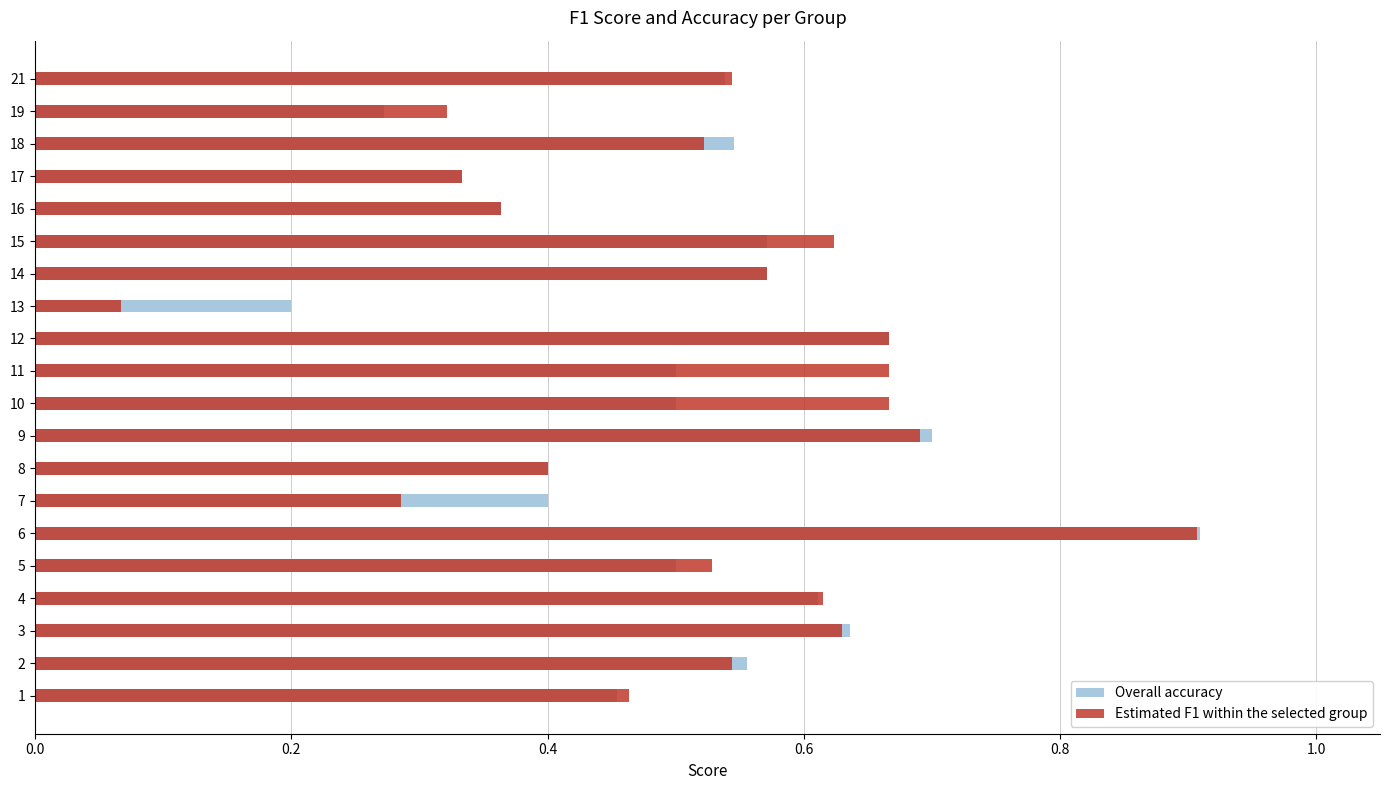

At how many categories does at least one series exceed 0?

20